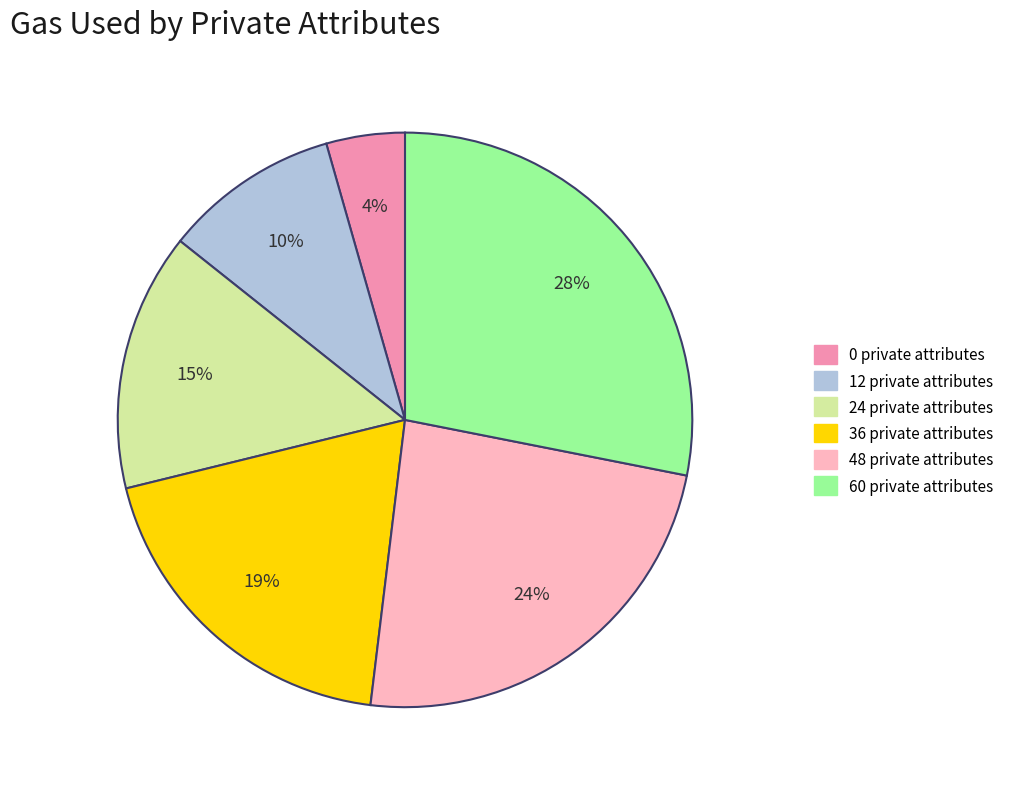

Rank the categories by value from highest to lowest.

60, 48, 36, 24, 12, 0